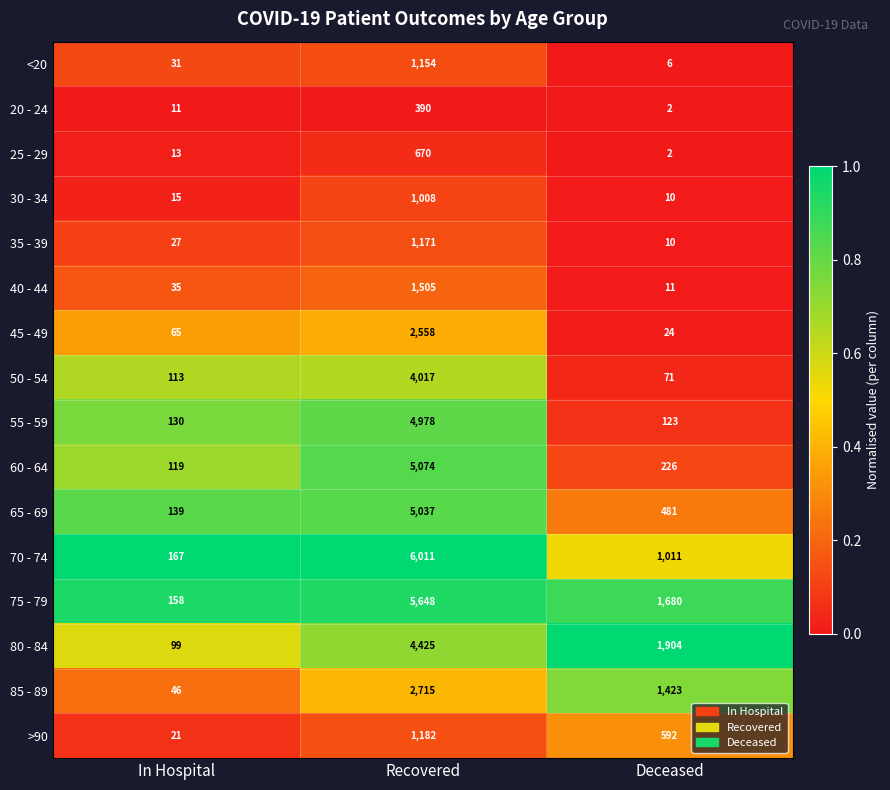

At which category does the chart reach its peak across all series?

Recovered